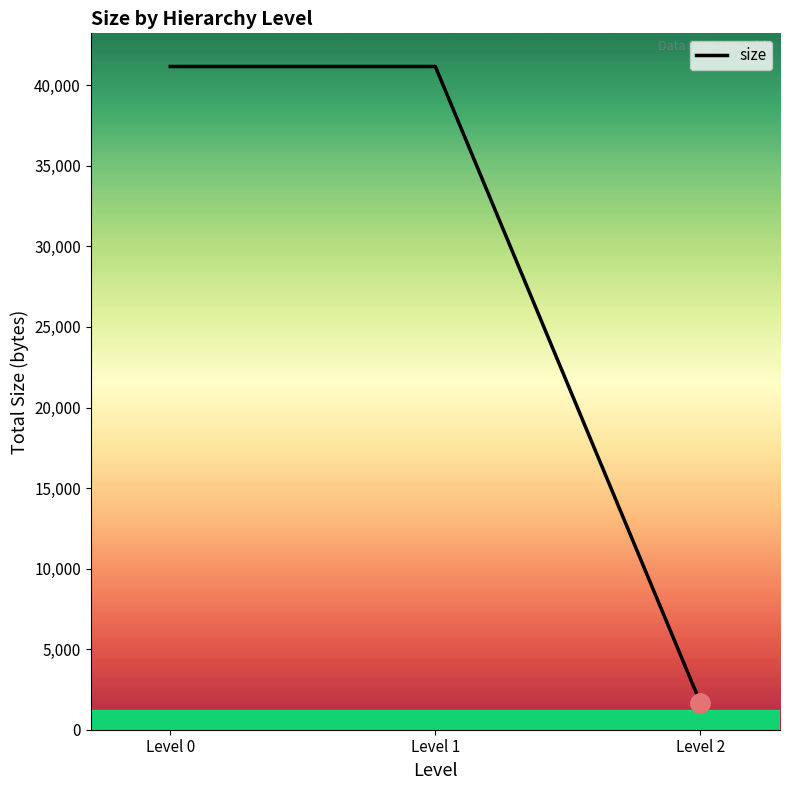

The chart shows a value of 73035 at Level 0. True or false?

False